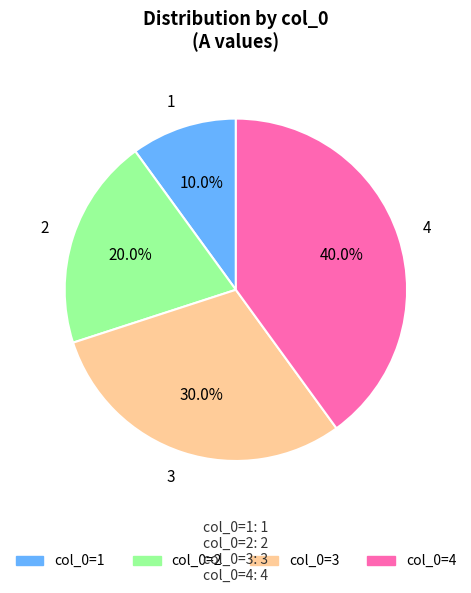

To the nearest percent, what percentage of the pie is 4?

40%